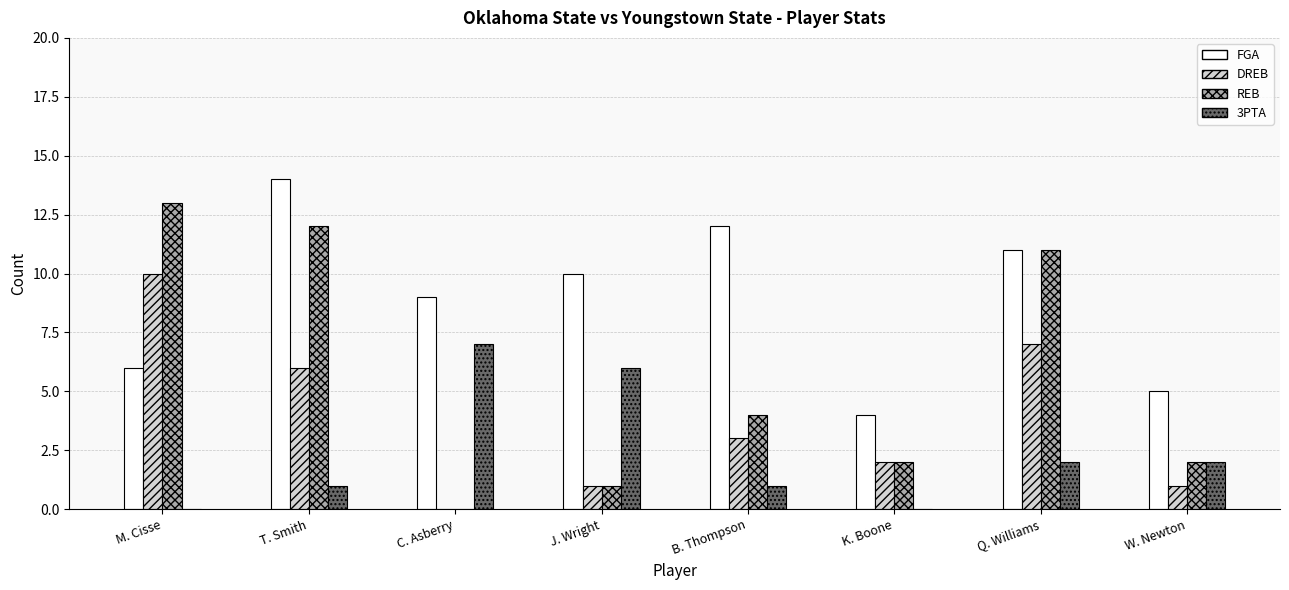

What is the total value across all series at W. Newton?

10